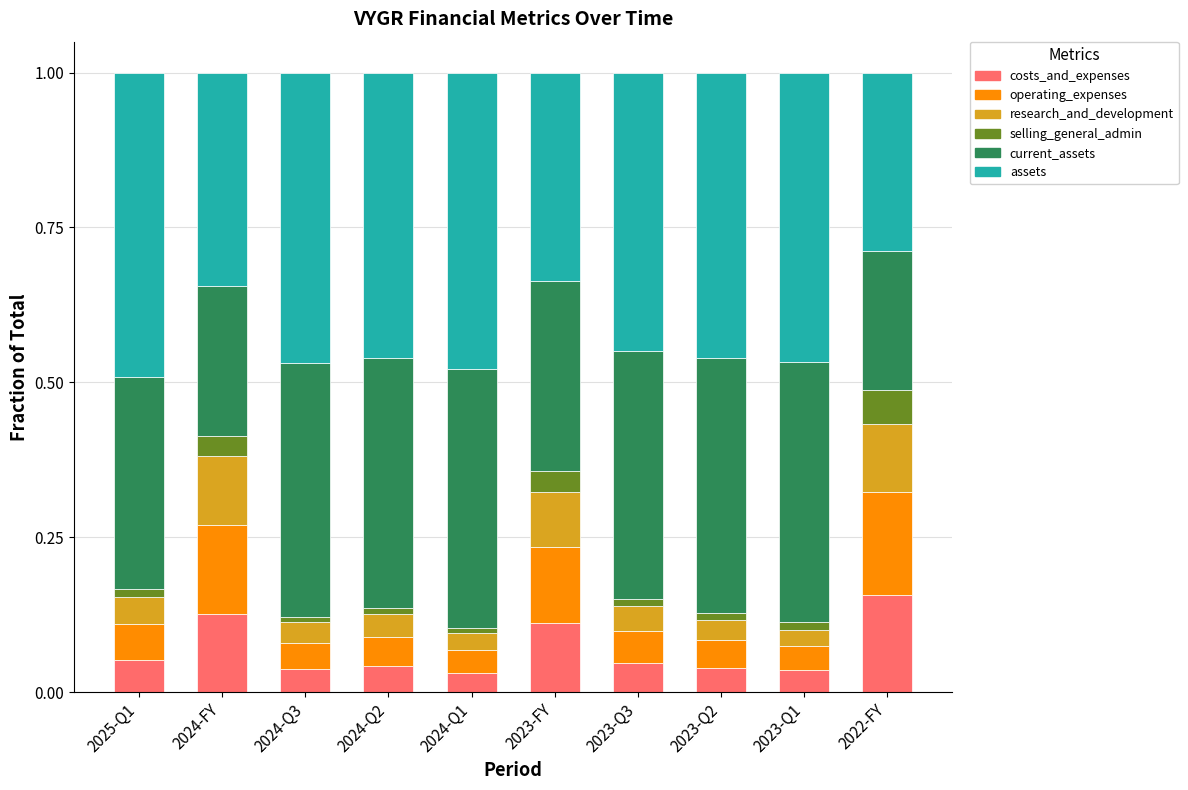

What is the total value across all series at 2022-FY?

1.0